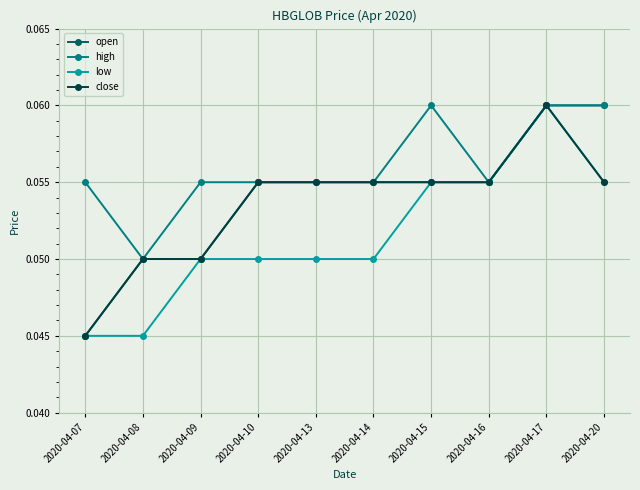

Where is high nearest to the value 0?

2020-04-08